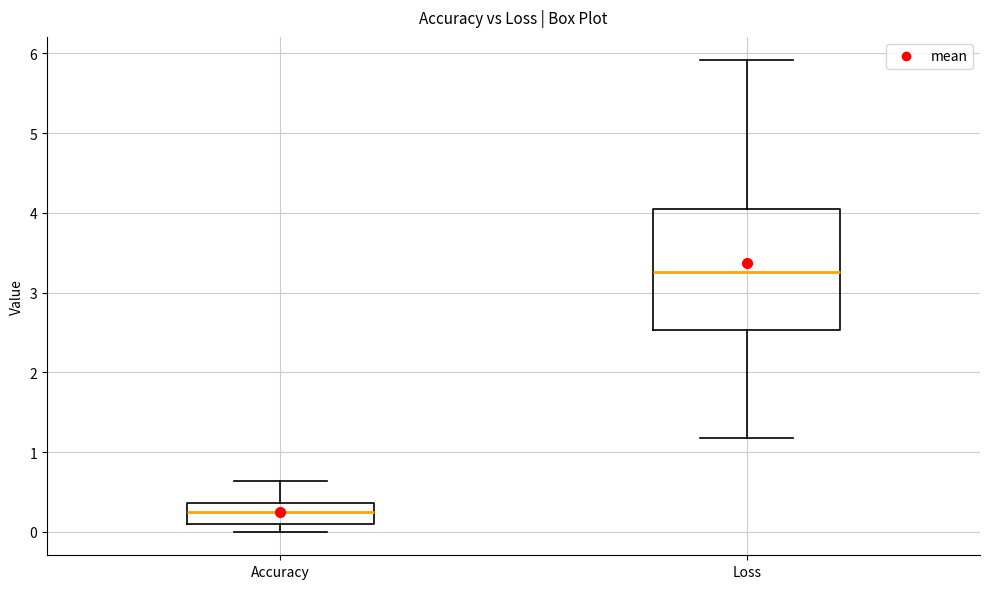

Reading left to right, read every box against the y-axis: the position of its median line, the range the box covers, and the ends of its whiskers. The values are not printed on the chart, so give them approximately, as read against the axis.

Accuracy: median 0.3, box 0.1 to 0.4, whiskers 0.0 to 0.6
Loss: median 3.3, box 2.5 to 4.1, whiskers 1.2 to 5.9